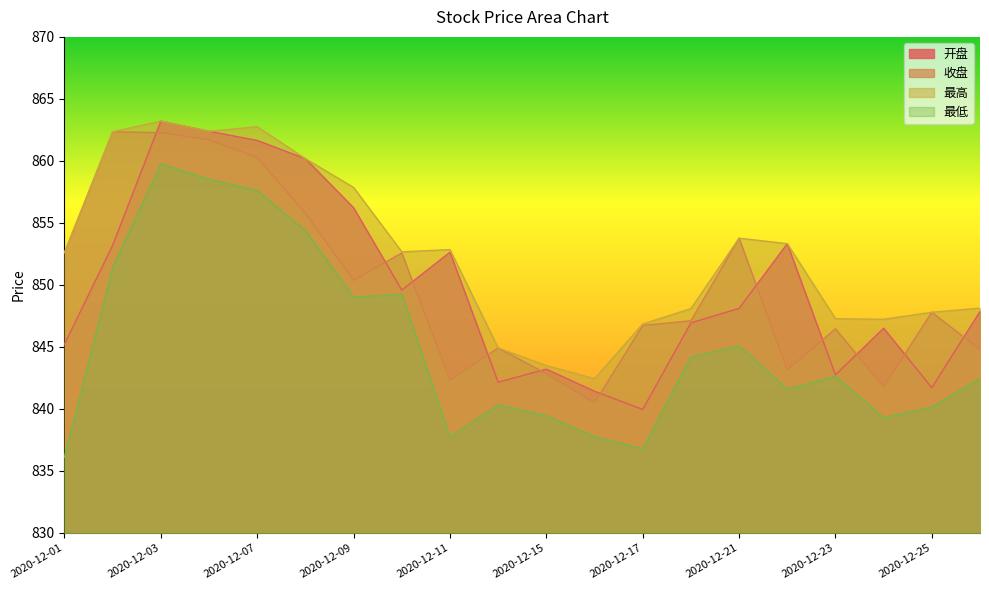

At which label does 开盘 first exceed 848?

2020-12-02